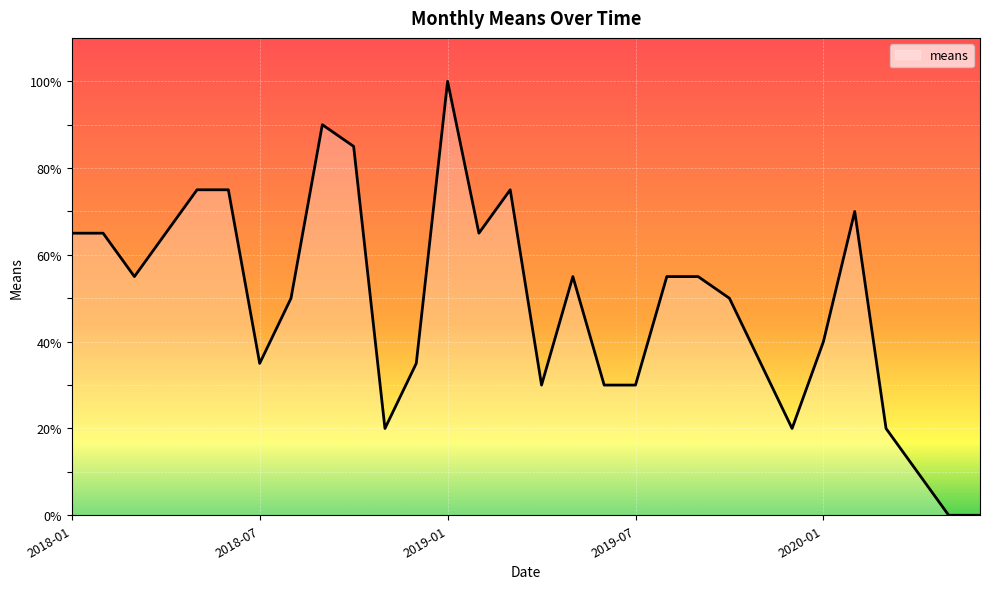

How many values are below 55?

15